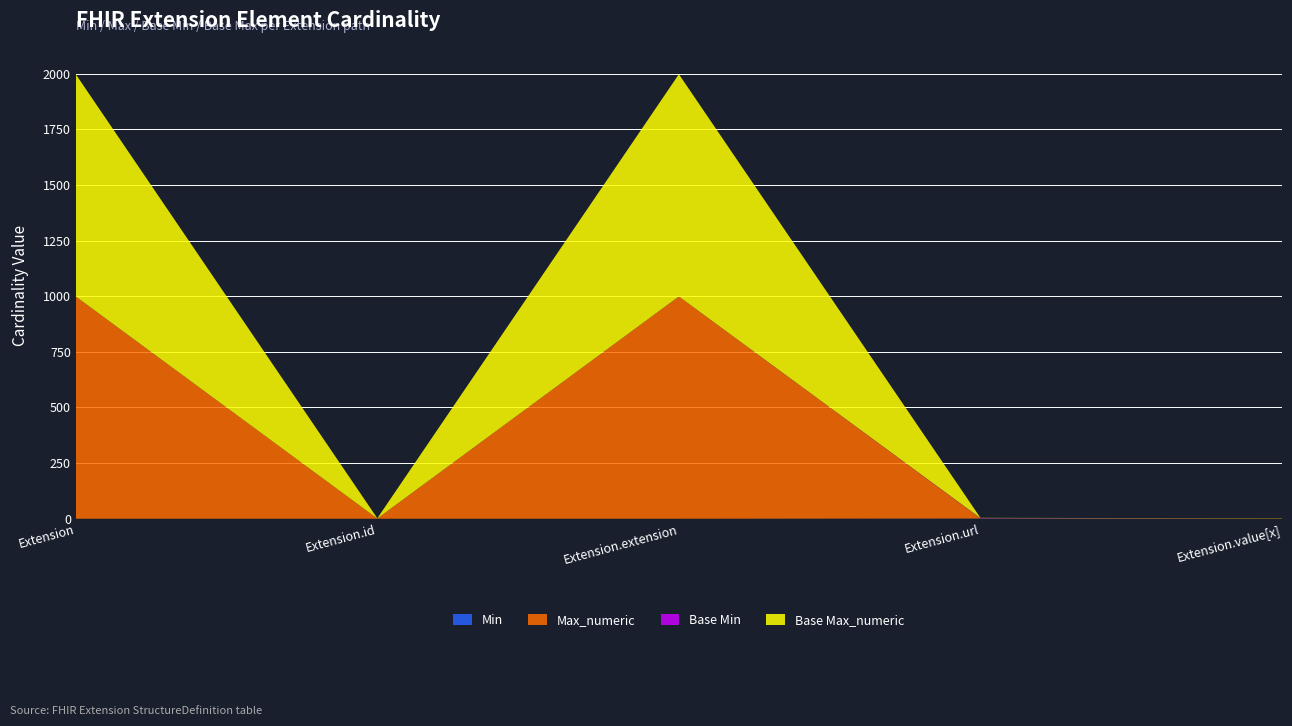

Reading left to right, what are all the values shown in this chart?

Min: Extension=0	Extension.id=0	Extension.extension=0	Extension.url=1	Extension.value[x]=0
Max_numeric: Extension=999	Extension.id=1	Extension.extension=999	Extension.url=1	Extension.value[x]=1
Base Min: Extension=0	Extension.id=0	Extension.extension=0	Extension.url=1	Extension.value[x]=0
Base Max_numeric: Extension=999	Extension.id=1	Extension.extension=999	Extension.url=1	Extension.value[x]=1